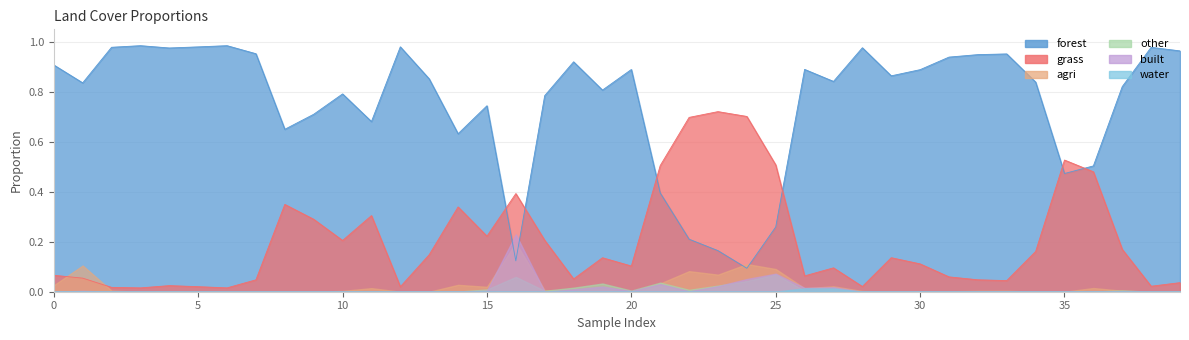

Reading left to right, transcribe all the data shown in this chart.

forest: 0.9	0.8	1.0	1.0	1.0	1.0	1.0	1.0	0.7	0.7	0.8	0.7	1.0	0.9	0.6	0.7	0.1	0.8	0.9	0.8	0.9	0.4	0.2	0.2	0.1	0.3	0.9	0.8	1.0	0.9	0.9	0.9	0.9	1.0	0.8	0.5	0.5	0.8	1.0	1.0
grass: 0.1	0.1	0.0	0.0	0.0	0.0	0.0	0.0	0.3	0.3	0.2	0.3	0.0	0.1	0.3	0.2	0.4	0.2	0.1	0.1	0.1	0.5	0.7	0.7	0.7	0.5	0.1	0.1	0.0	0.1	0.1	0.1	0.0	0.0	0.2	0.5	0.5	0.2	0.0	0.0
agri: 0.0	0.1	0.0	0.0	0.0	0.0	0.0	0.0	0.0	0.0	0.0	0.0	0.0	0.0	0.0	0.0	0.2	0.0	0.0	0.0	0.0	0.0	0.1	0.1	0.1	0.1	0.0	0.0	0.0	0.0	0.0	0.0	0.0	0.0	0.0	0.0	0.0	0.0	0.0	0.0
other: 0.0	0.0	0.0	0.0	0.0	0.0	0.0	0.0	0.0	0.0	0.0	0.0	0.0	0.0	0.0	0.0	0.1	0.0	0.0	0.0	0.0	0.0	0.0	0.0	0.0	0.1	0.0	0.0	0.0	0.0	0.0	0.0	0.0	0.0	0.0	0.0	0.0	0.0	0.0	0.0
built: 0.0	0.0	0.0	0.0	0.0	0.0	0.0	0.0	0.0	0.0	0.0	0.0	0.0	0.0	0.0	0.0	0.2	0.0	0.0	0.0	0.0	0.0	0.0	0.0	0.1	0.1	0.0	0.0	0.0	0.0	0.0	0.0	0.0	0.0	0.0	0.0	0.0	0.0	0.0	0.0
water: 0.0	0.0	0.0	0.0	0.0	0.0	0.0	0.0	0.0	0.0	0.0	0.0	0.0	0.0	0.0	0.0	0.0	0.0	0.0	0.0	0.0	0.0	0.0	0.0	0.0	0.0	0.0	0.0	0.0	0.0	0.0	0.0	0.0	0.0	0.0	0.0	0.0	0.0	0.0	0.0